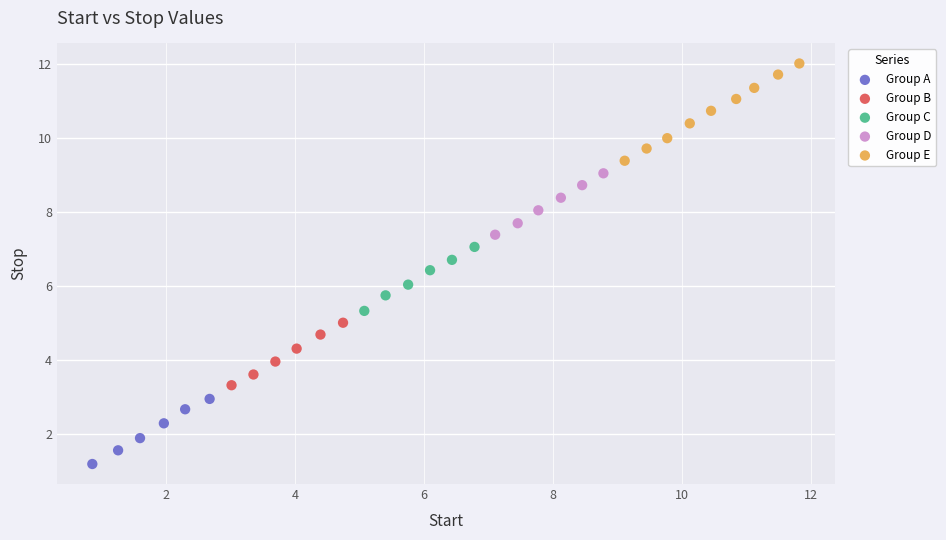

Which series contains the highest Y value?

Group E